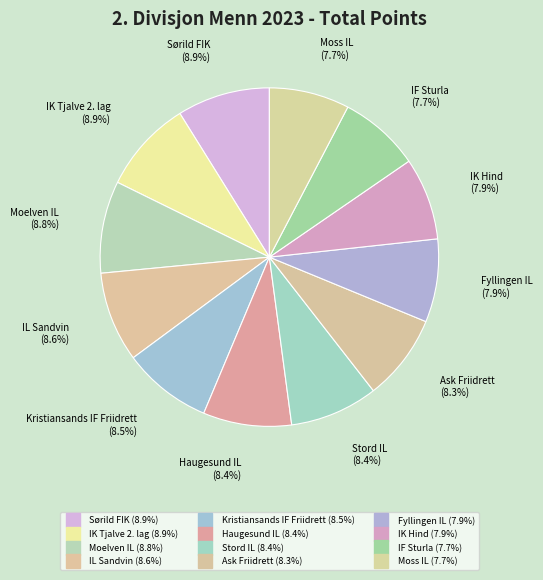

Count the number of slices in the pie.

12